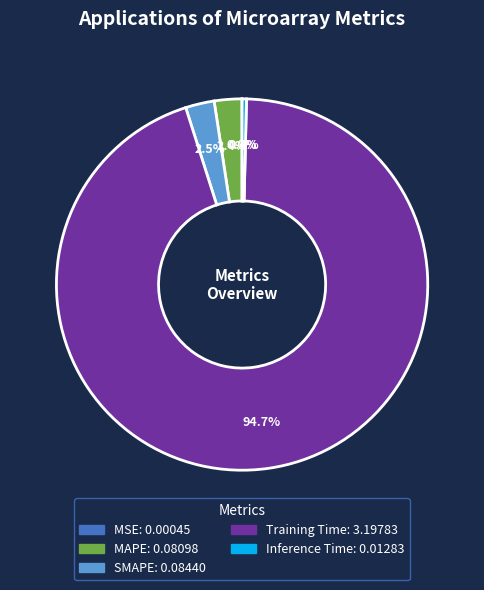

Which has a higher value, SMAPE or Inference Time?

SMAPE